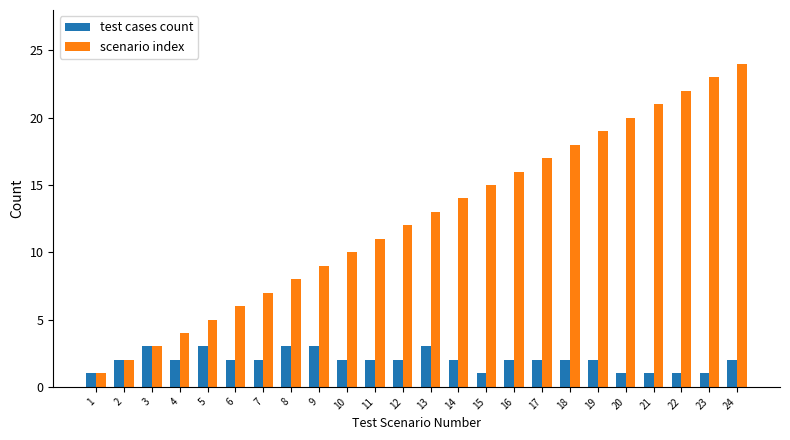

What is the difference between the test cases count values at 3 and 22?

2